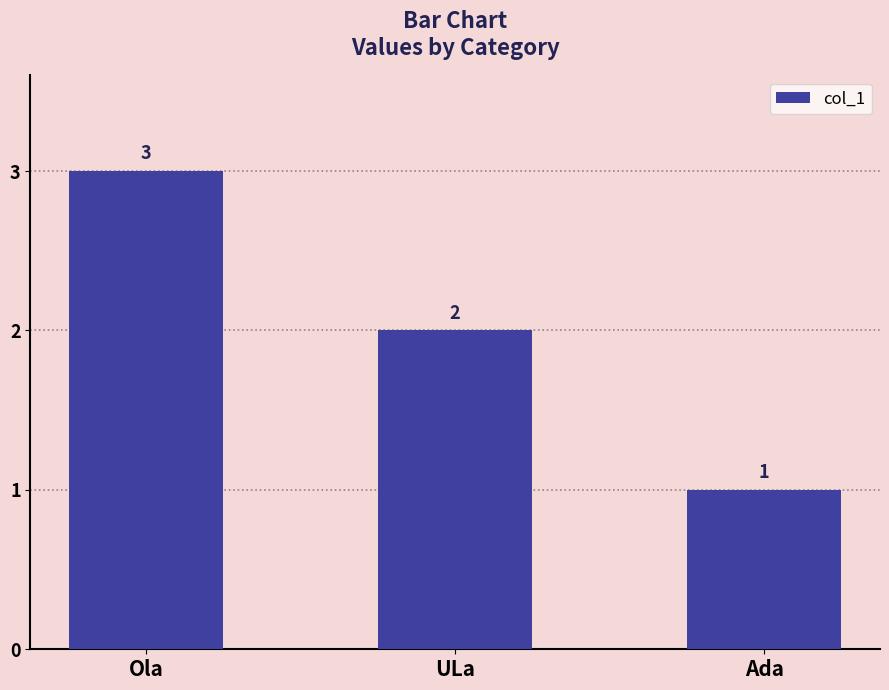

Count the values in the range 1 to 3.

3